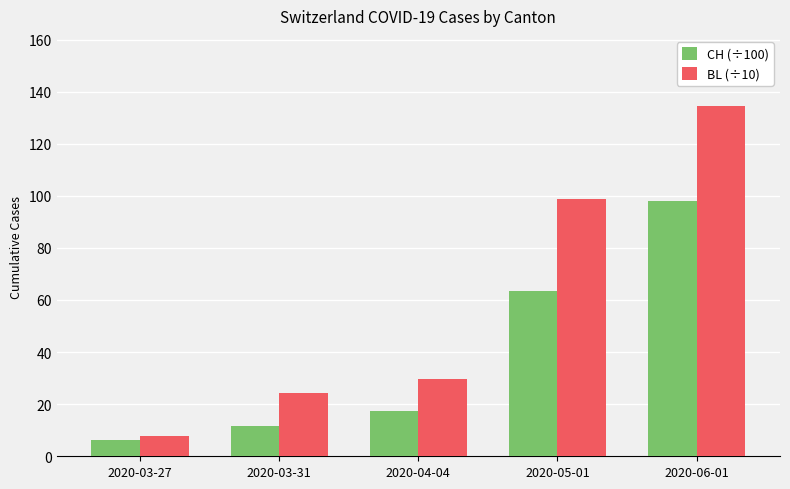

Reading right to left, transcribe all the data shown in this chart.

CH (÷100): 2020-06-01=97.9	2020-05-01=63.5	2020-04-04=17.4	2020-03-31=11.6	2020-03-27=6.3
BL (÷10): 2020-06-01=134.5	2020-05-01=98.7	2020-04-04=29.8	2020-03-31=24.2	2020-03-27=7.6